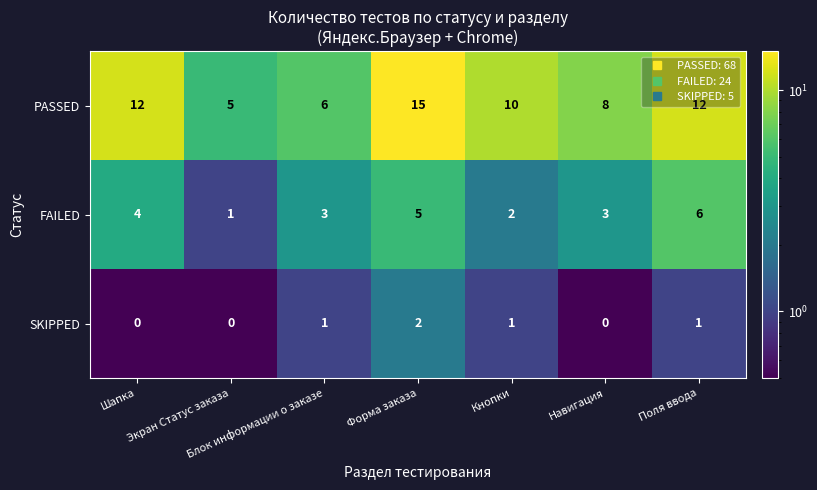

The SKIPPED series shows 0 at Навигация. True or false?

True